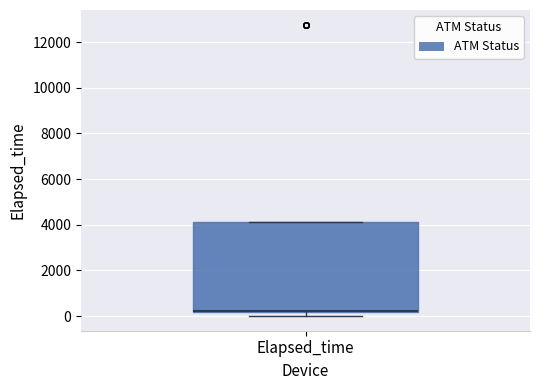

Read this box plot against the y-axis: the position of the median line, the range covered by the box, and the ends of both whiskers. The values are not printed on the chart, so give them approximately, as read against the axis.

median 200 (just above the box's lower edge), box 200 to 4200, whiskers 0 to 4200